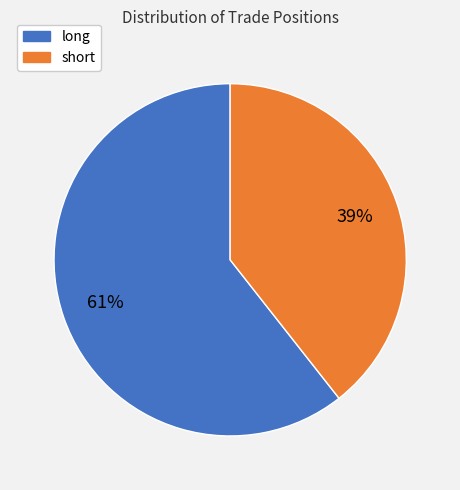

Count the number of slices in the pie.

2